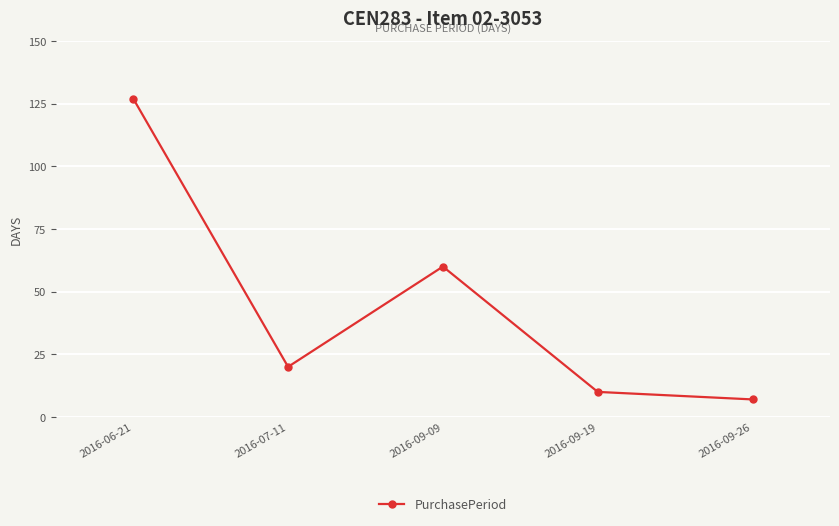

What is the difference between the values at 2016-06-21 and 2016-09-26?

120